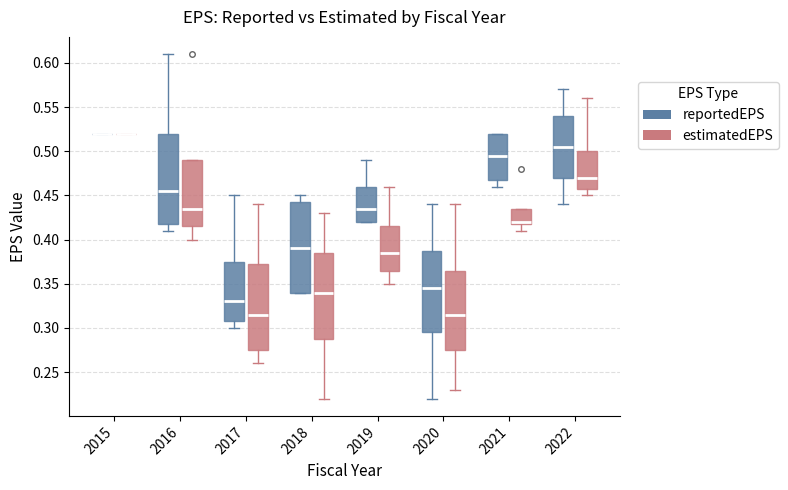

Reading left to right, transcribe this box plot: for each box, give where its median line is, the range the box spans, and where its two whiskers end, as read against the y-axis. The values are not printed on the chart, so give them approximately, as read against the axis.

2015 (reportedEPS): box collapsed to a line at 0.520, whiskers 0.520 to 0.520
2015 (estimatedEPS): box collapsed to a line at 0.520, whiskers 0.520 to 0.520
2016 (reportedEPS): median 0.455, box 0.420 to 0.520, whiskers 0.410 to 0.610
2016 (estimatedEPS): median 0.435, box 0.415 to 0.490, whiskers 0.400 to 0.490
2017 (reportedEPS): median 0.330, box 0.310 to 0.375, whiskers 0.300 to 0.450
2017 (estimatedEPS): median 0.315, box 0.275 to 0.375, whiskers 0.260 to 0.440
2018 (reportedEPS): median 0.390, box 0.340 to 0.445, whiskers 0.340 to 0.450
2018 (estimatedEPS): median 0.340, box 0.290 to 0.385, whiskers 0.220 to 0.430
2019 (reportedEPS): median 0.435, box 0.420 to 0.460, whiskers 0.420 to 0.490
2019 (estimatedEPS): median 0.385, box 0.365 to 0.415, whiskers 0.350 to 0.460
2020 (reportedEPS): median 0.345, box 0.295 to 0.390, whiskers 0.220 to 0.440
2020 (estimatedEPS): median 0.315, box 0.275 to 0.365, whiskers 0.230 to 0.440
2021 (reportedEPS): median 0.495, box 0.470 to 0.520, whiskers 0.460 to 0.520
2021 (estimatedEPS): median 0.420 (just above the box's lower edge), box 0.420 to 0.435, whiskers 0.410 to 0.435
2022 (reportedEPS): median 0.505, box 0.470 to 0.540, whiskers 0.440 to 0.570
2022 (estimatedEPS): median 0.470, box 0.460 to 0.500, whiskers 0.450 to 0.560